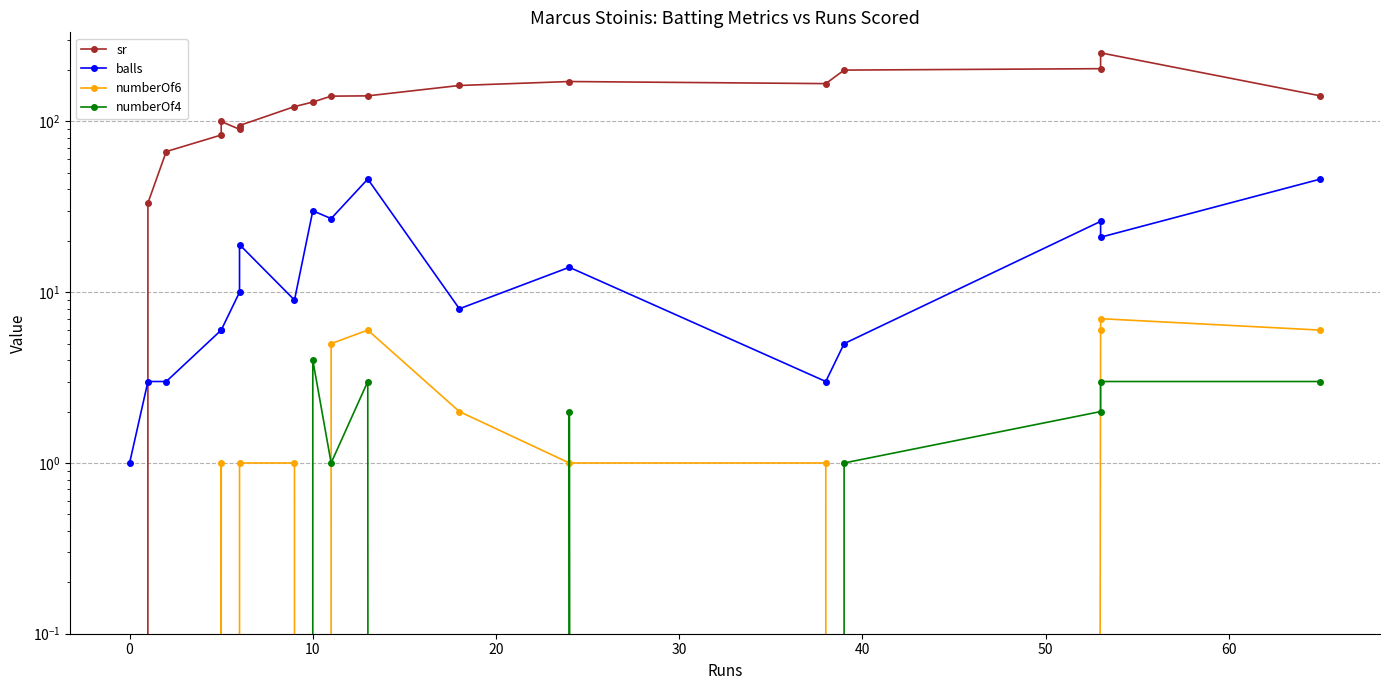

True or false: numberOf6 and balls cross at least once.

False